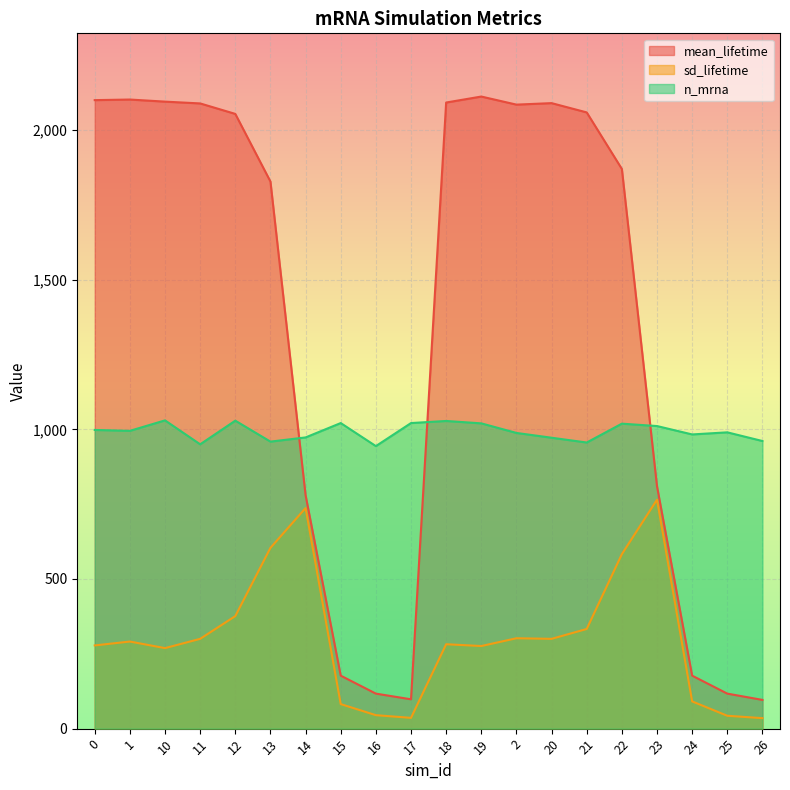

Rank the series by their maximum value, from lowest to highest.

sd_lifetime, n_mrna, mean_lifetime